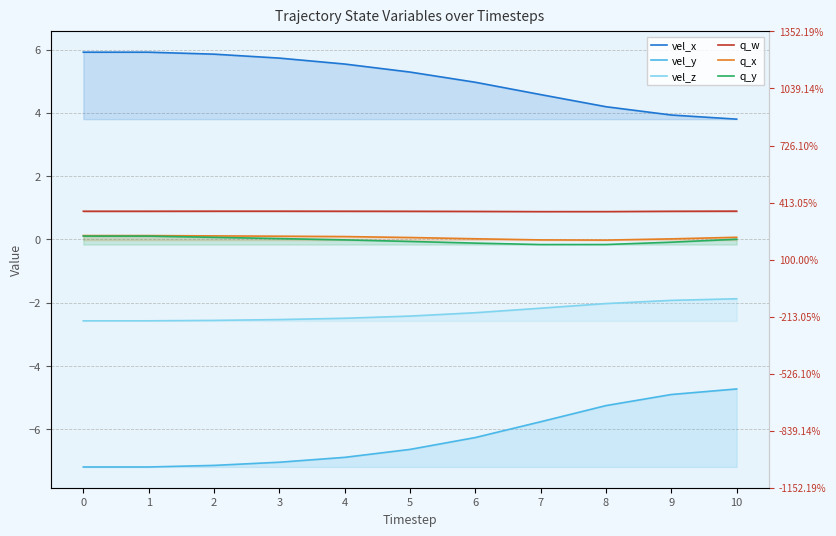

True or false: vel_z and q_w cross at least once.

False